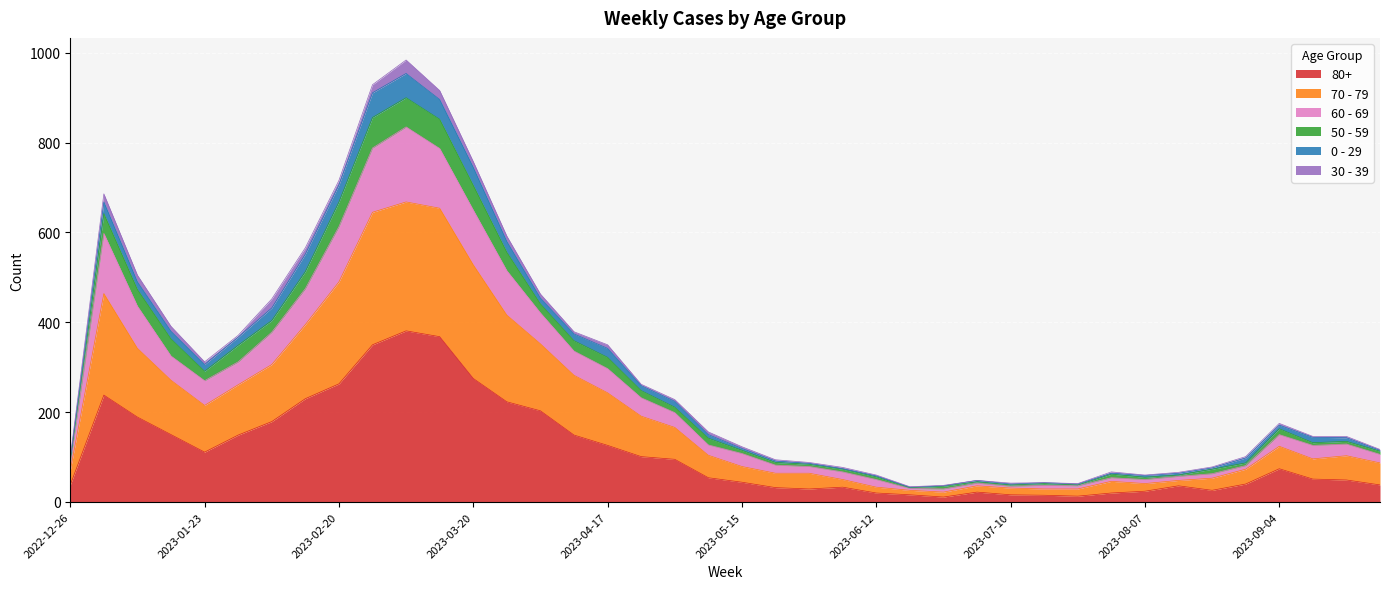

At which label does 70 - 79 first exceed 142?

2023-01-02